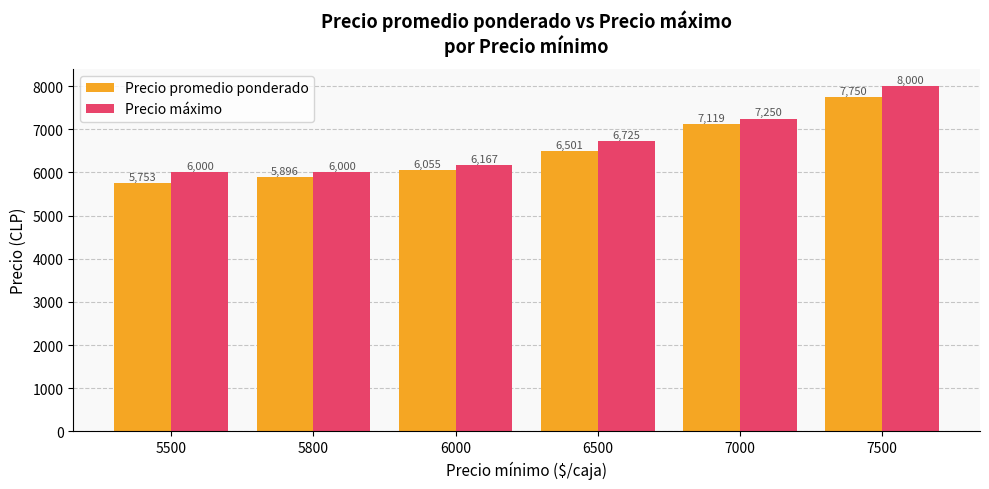

List the series in order of their overall mean, highest first.

Precio máximo, Precio promedio ponderado